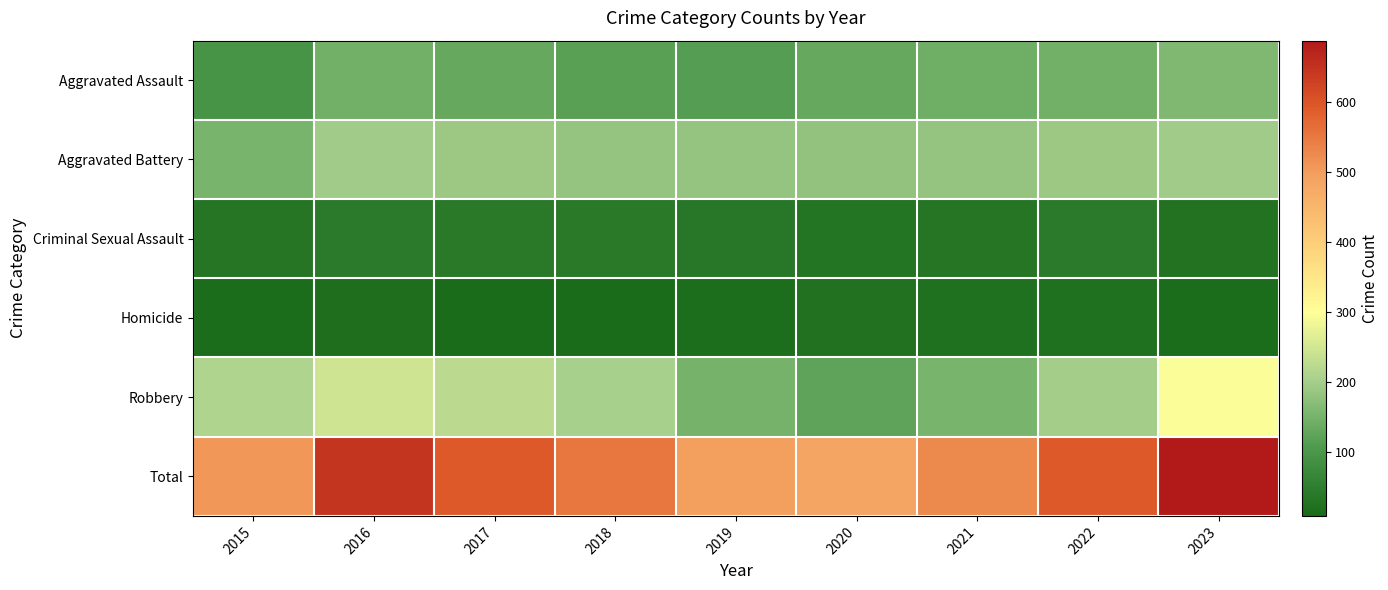

At which category is the sum across all series the highest?

2023